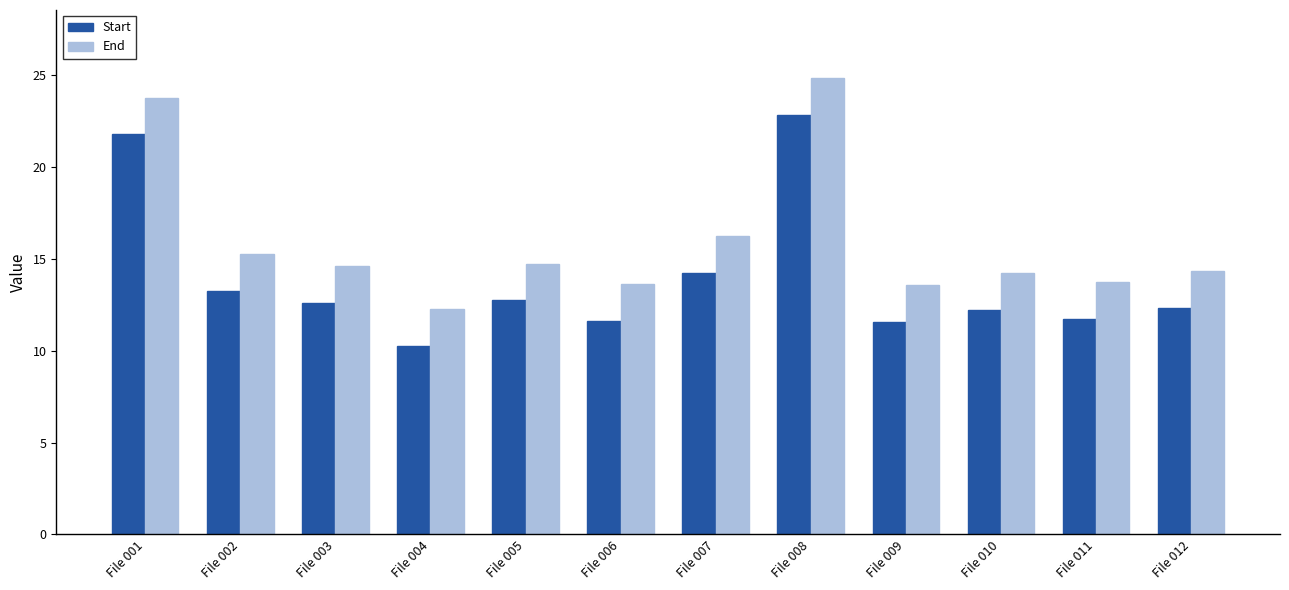

Which series has the largest total across all categories?

End